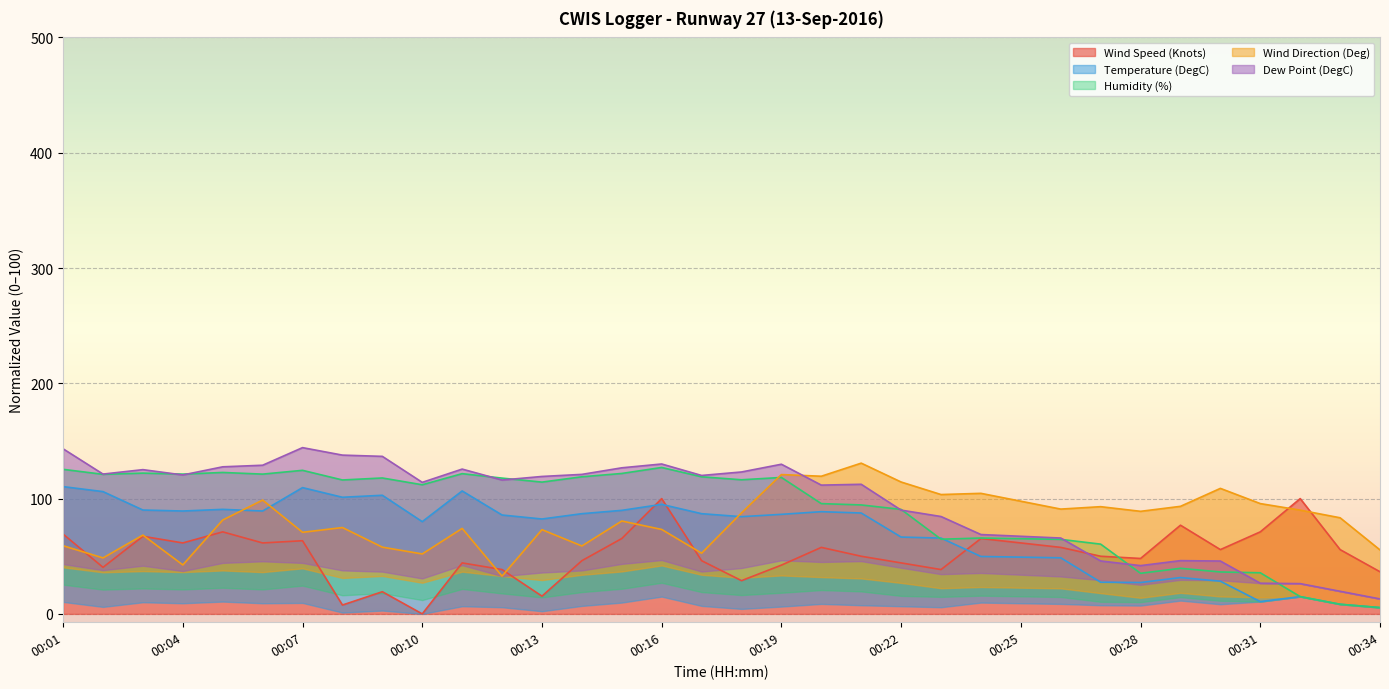

Which label corresponds to the smallest value in the chart?

00:10